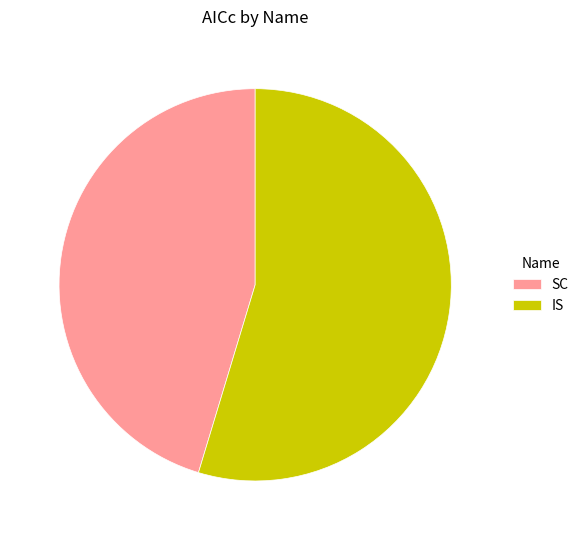

True or false: IS accounts for 55% of the total.

True